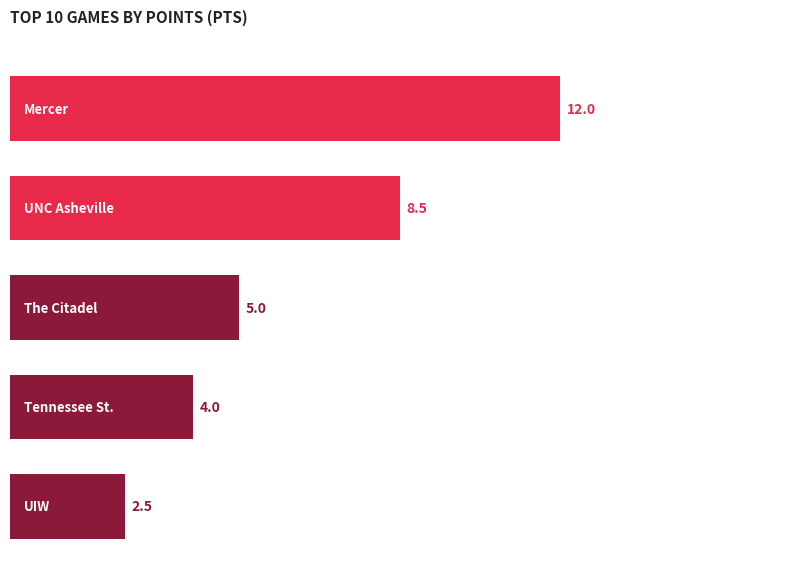

What is the difference between the maximum and minimum values?

9.5